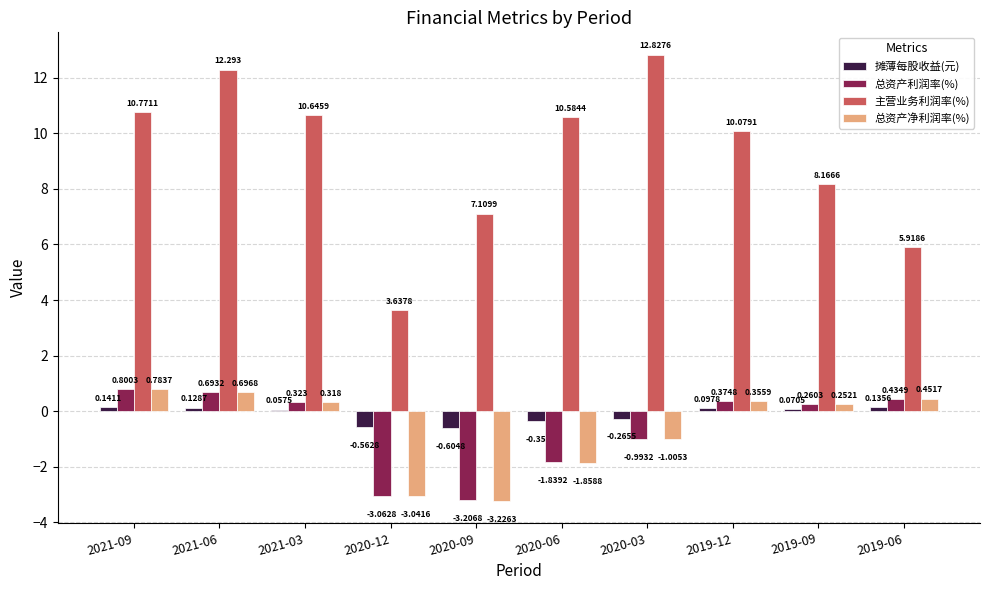

At which category is the sum across all series the highest?

2021-06